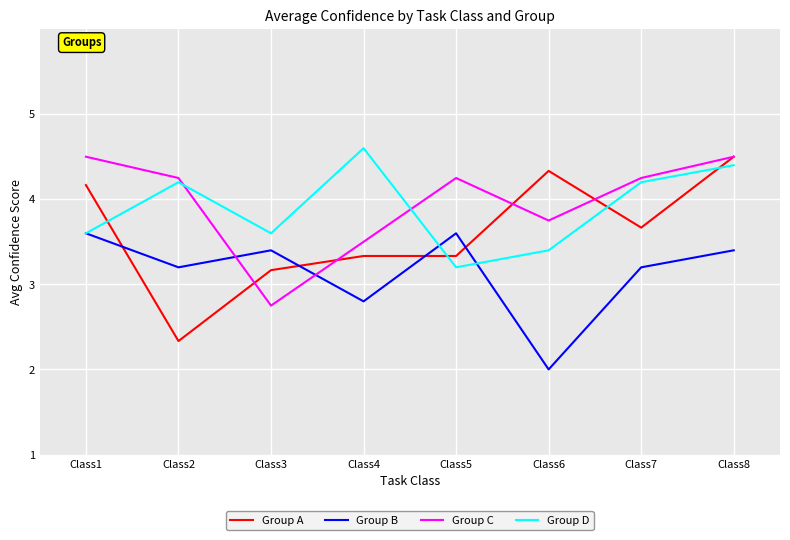

What is the total value across all series at Class5?

14.4